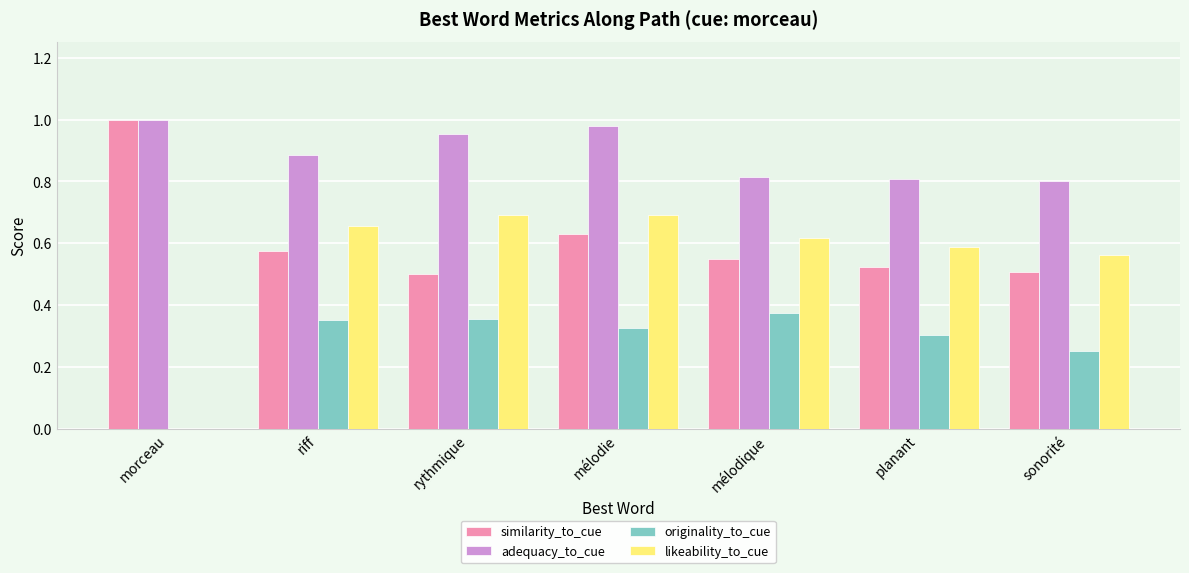

What is the total value across all series at riff?

2.5